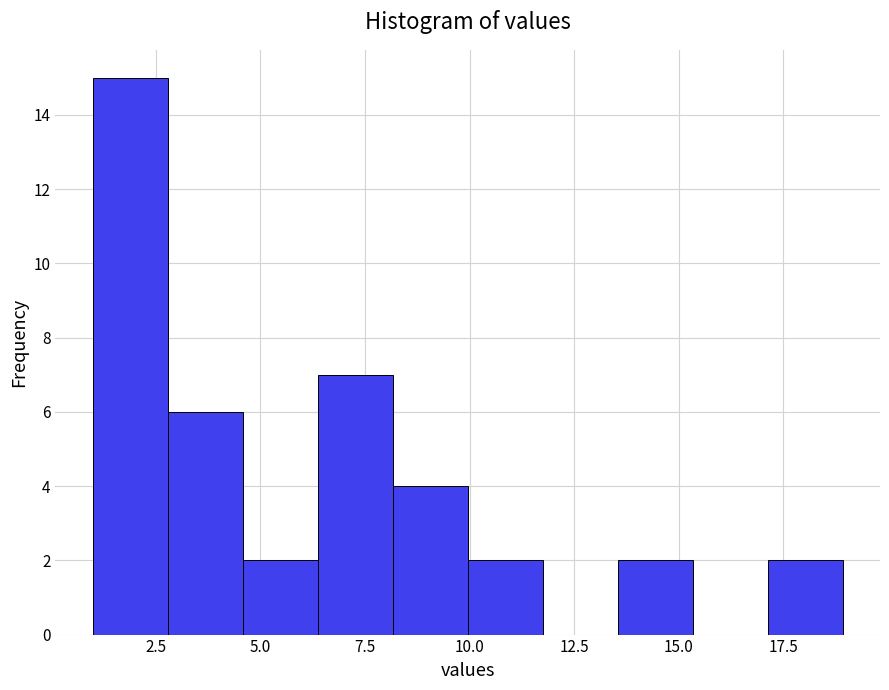

Around what value on the x-axis is the tallest bar? Give the approximate position of its centre, as read against the axis.

2.0